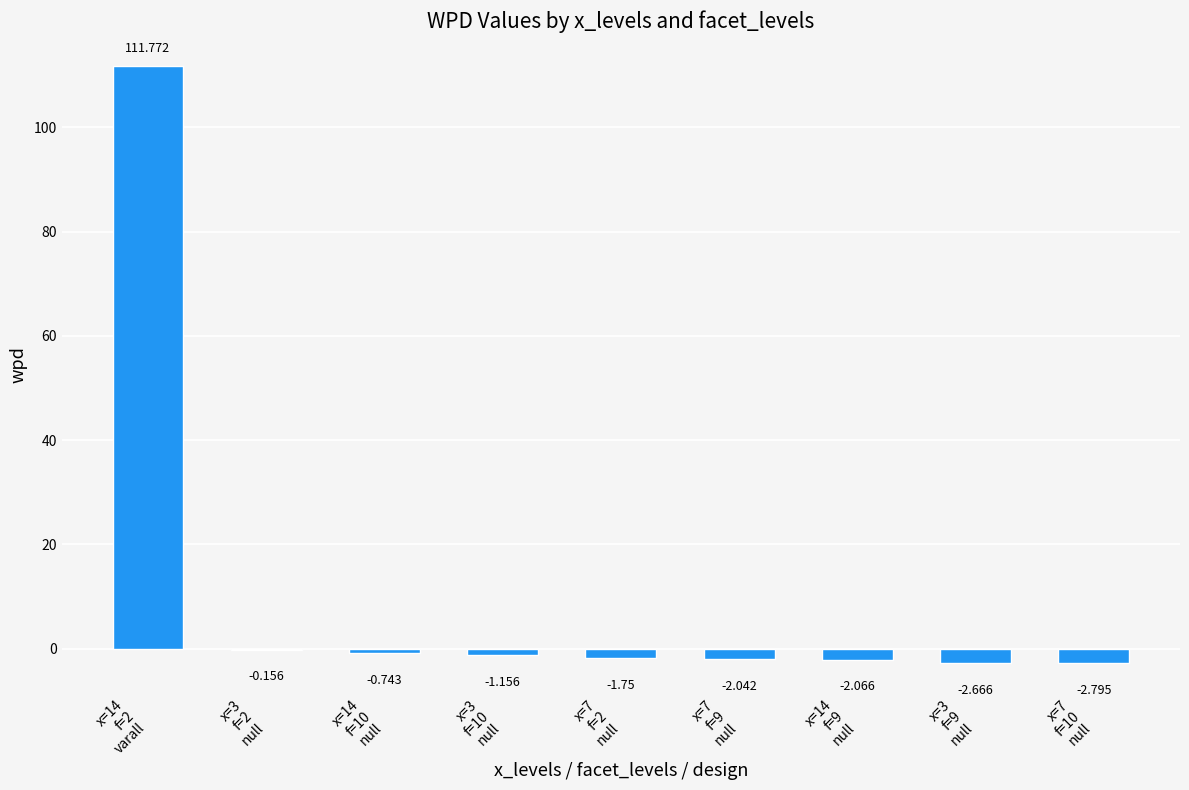

What is the label of the 5th bar from the left?

x=7
f=2
null